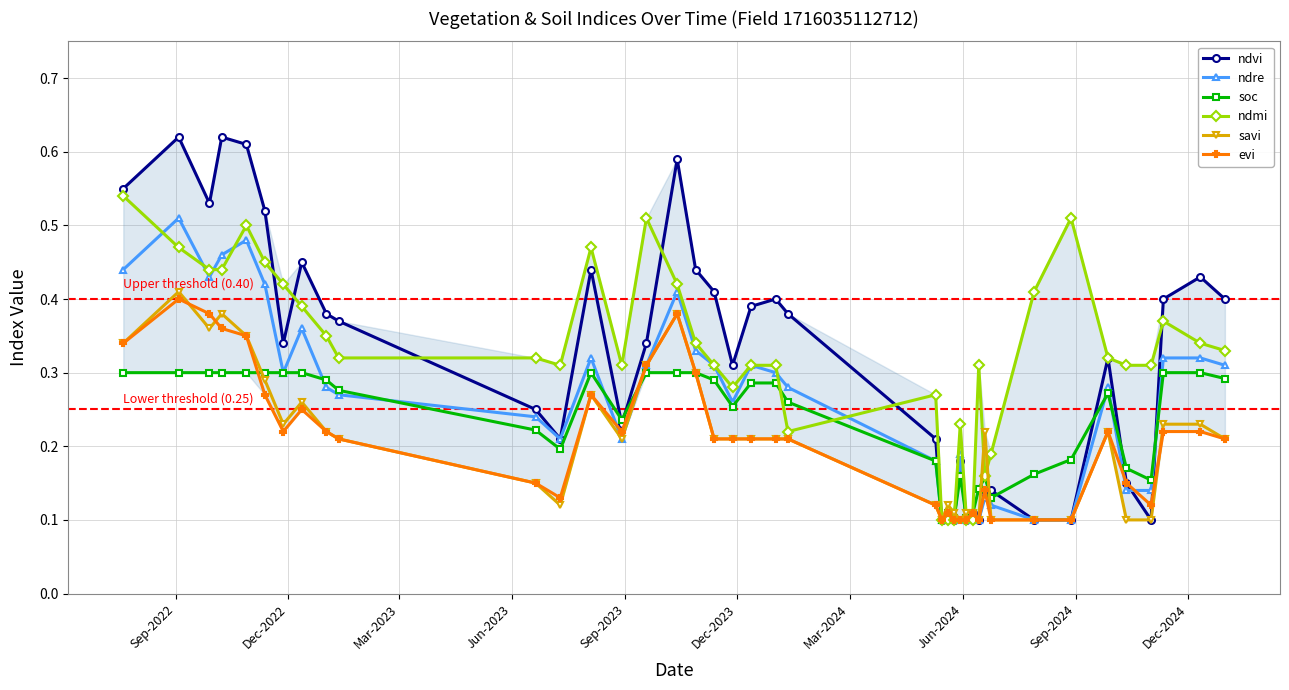

How many ndvi values are between 0 and 1?

40